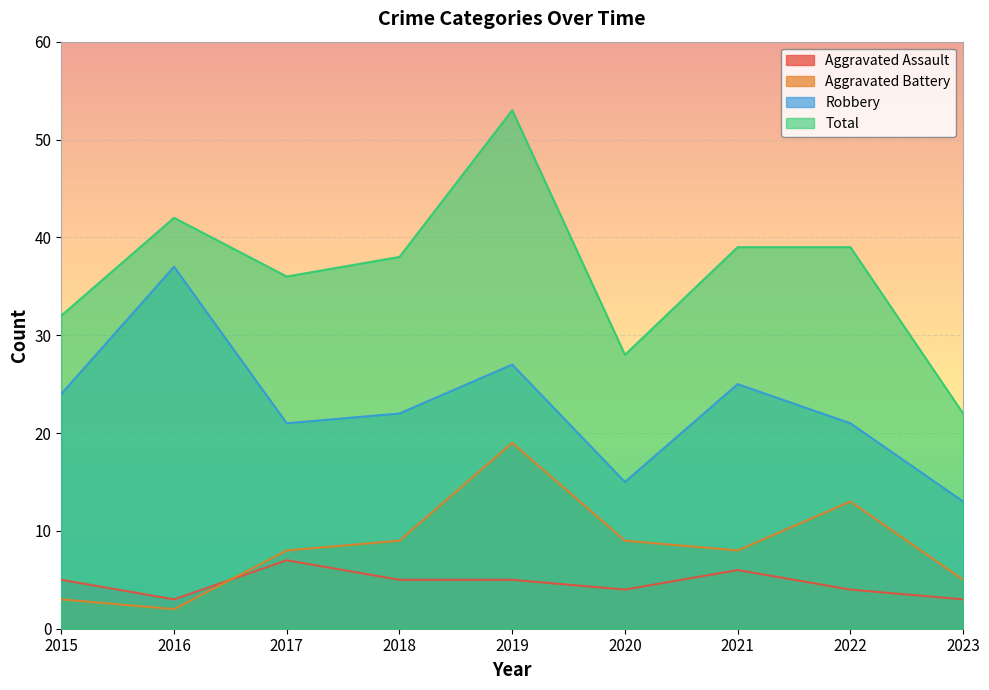

What is the smallest value displayed?

2